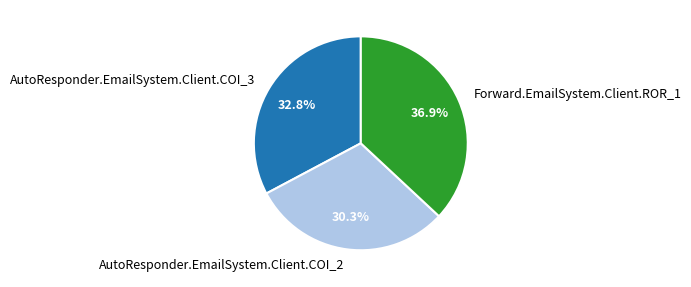

How many slices are in this pie chart?

3